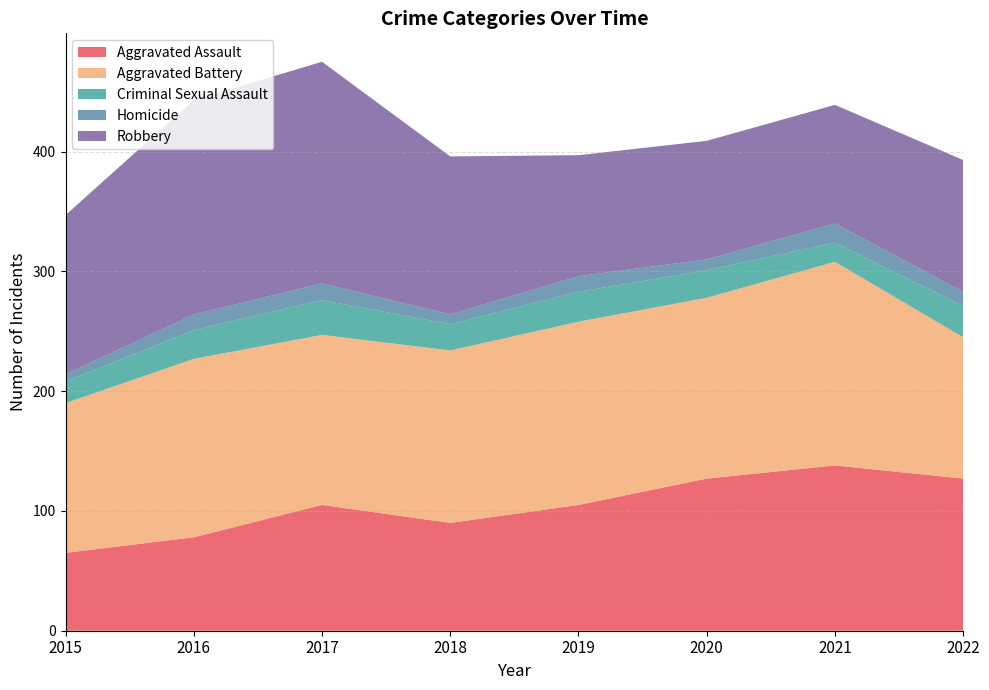

How many distinct data groups are displayed?

5